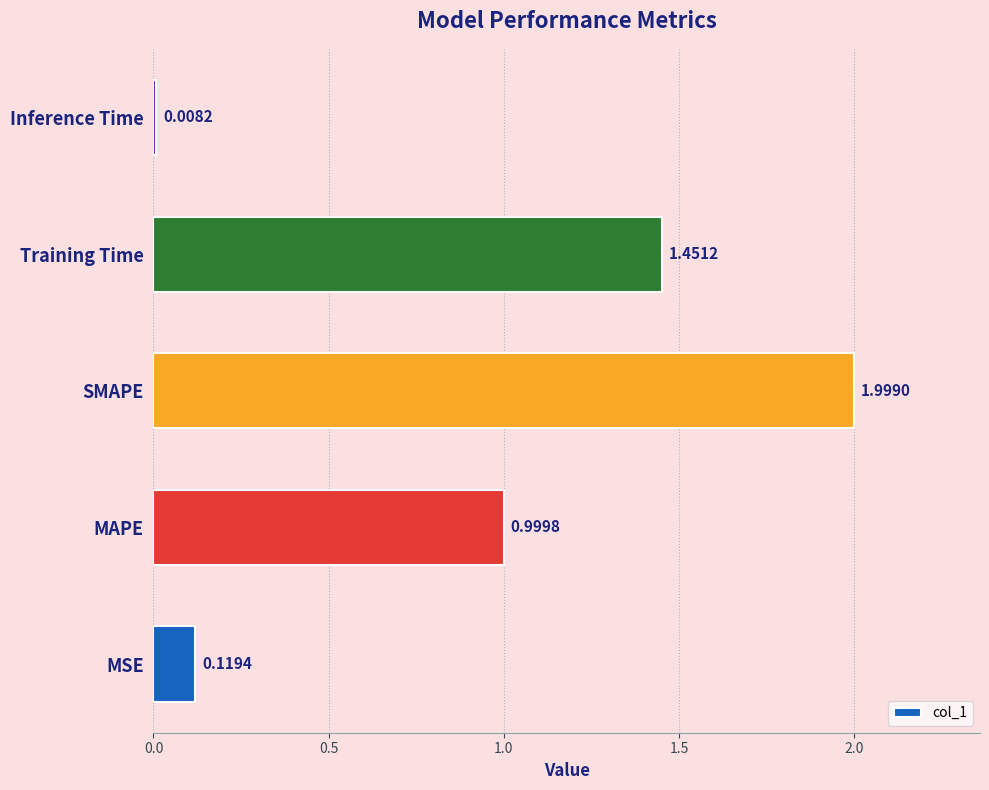

Between MSE and Training Time, which is larger?

Training Time